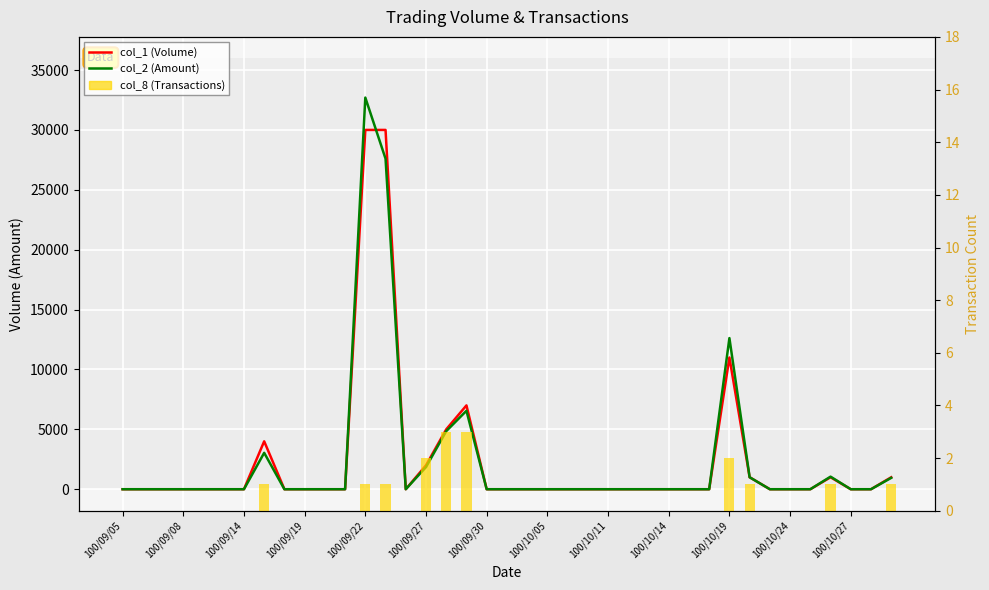

How many categories are shown in the chart?

39